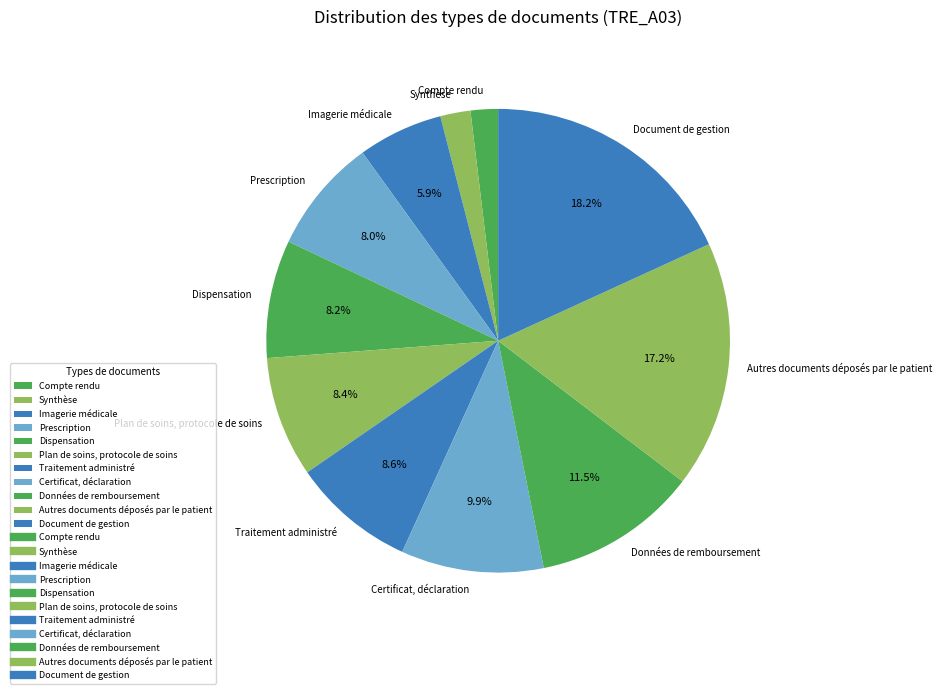

Which slice is the largest?

Document de gestion